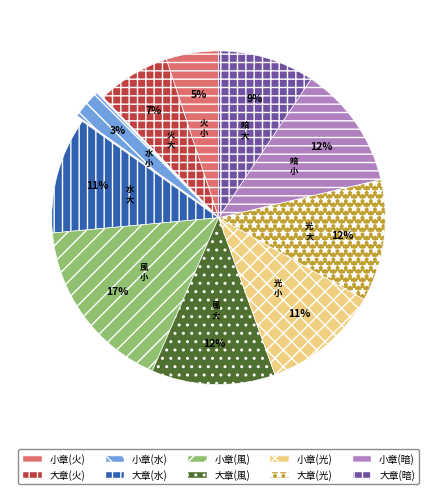

Which slice is the smallest?

小章(水)